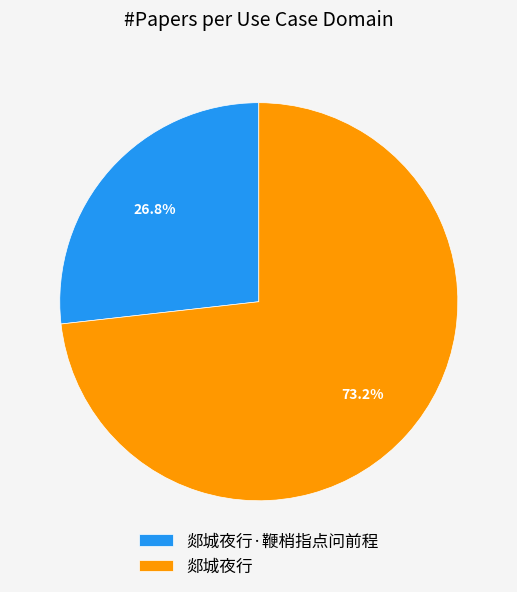

Is there a majority slice in this chart?

Yes